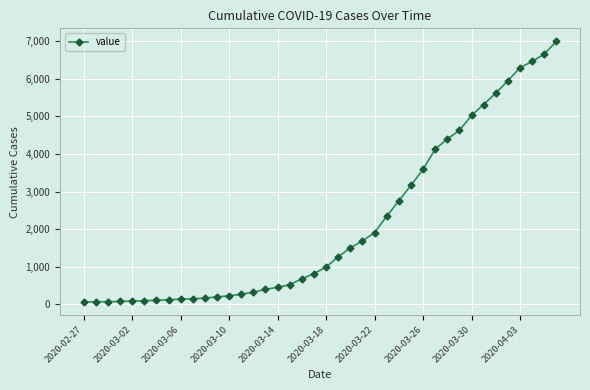

What is the difference between the maximum and second lowest values?

6927